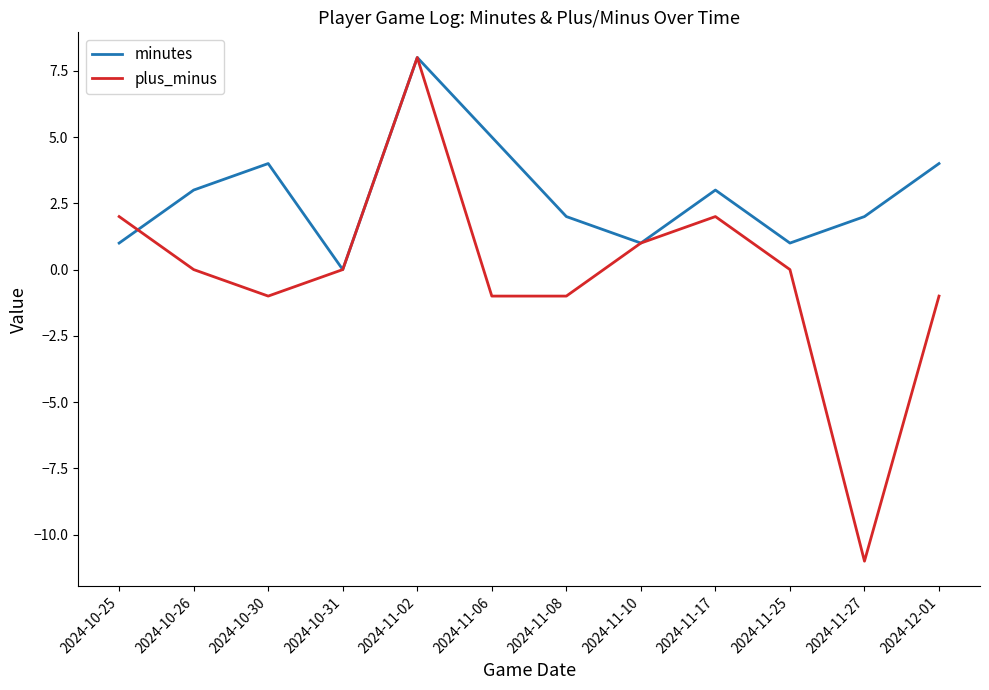

List the series in order of their overall mean, highest first.

minutes, plus_minus